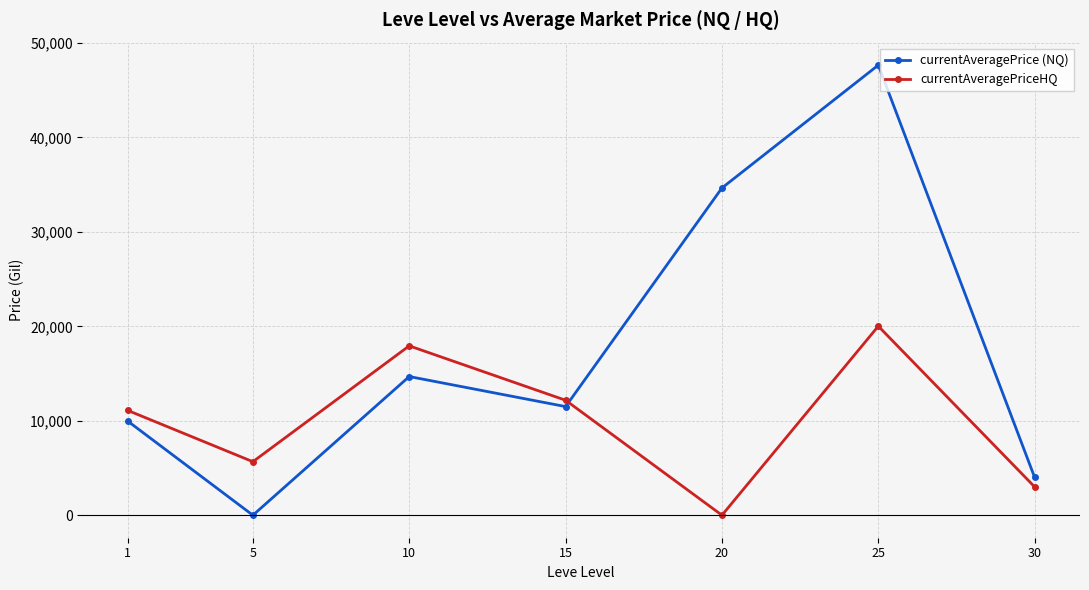

Which series has the largest total across all categories?

currentAveragePrice (NQ)